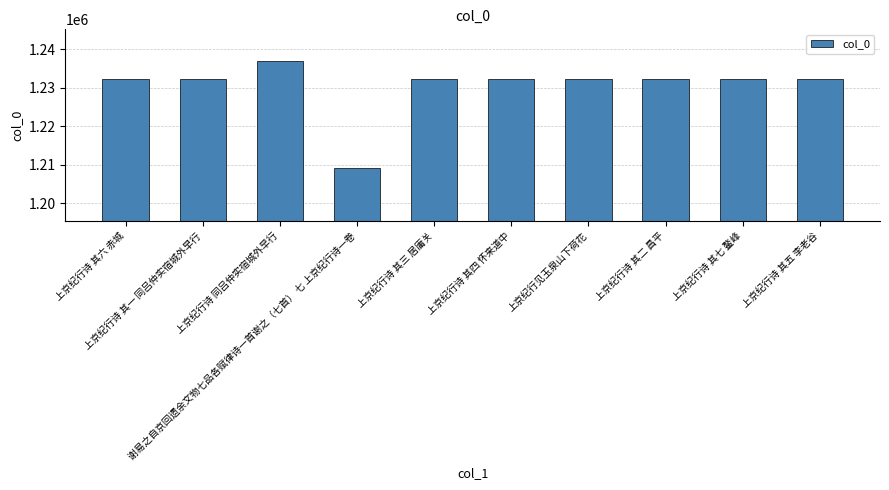

How many series are shown in this chart?

1